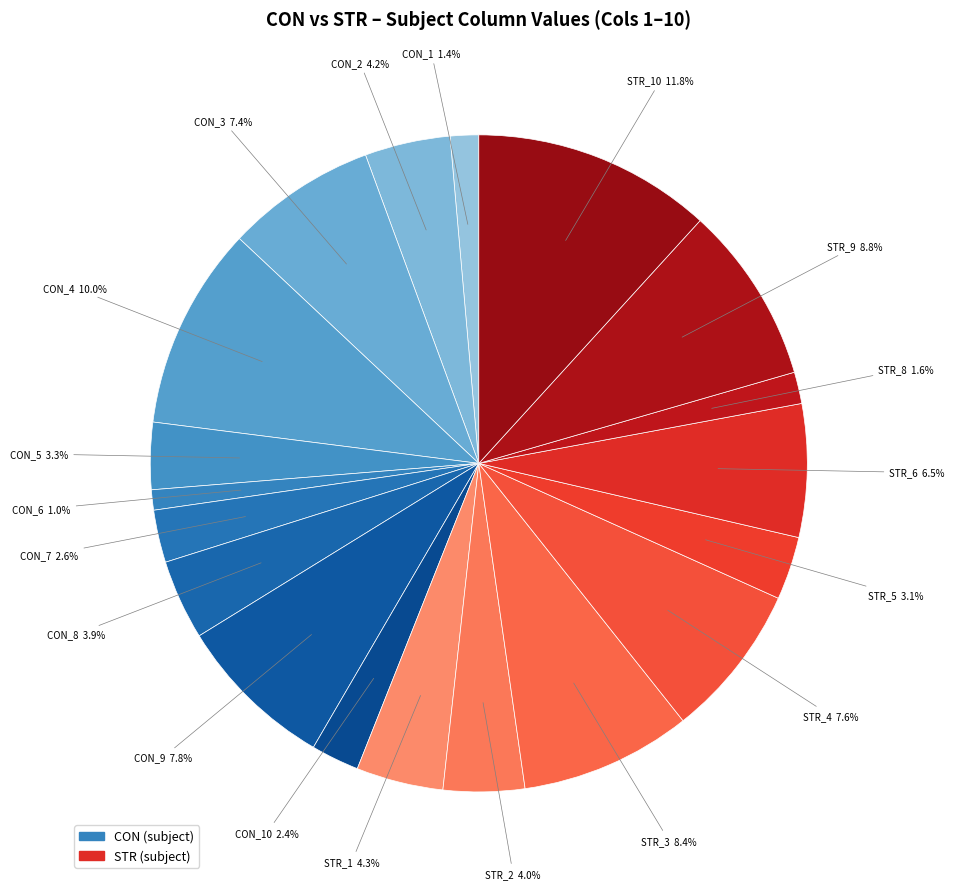

How many slices are in this pie chart?

19